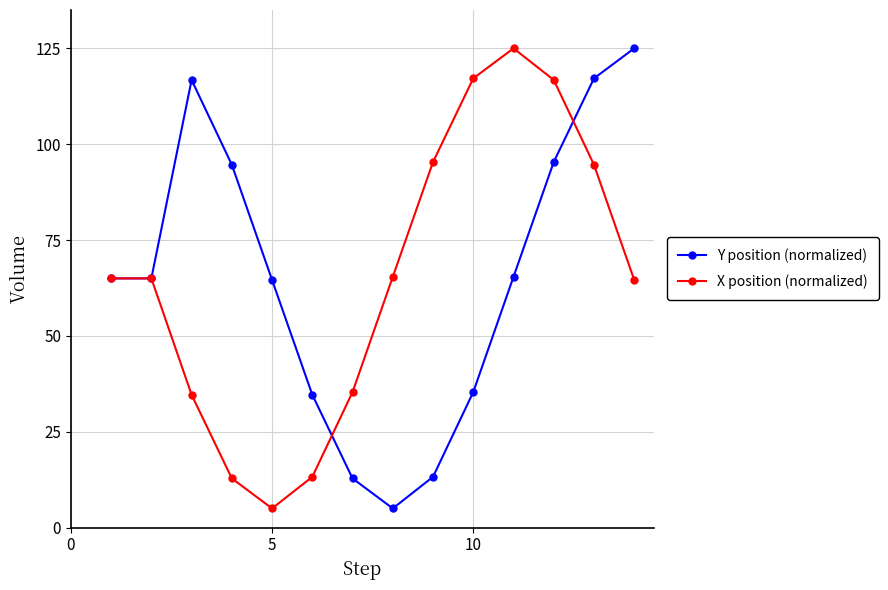

What is the minimum value shown in the chart?

5.0